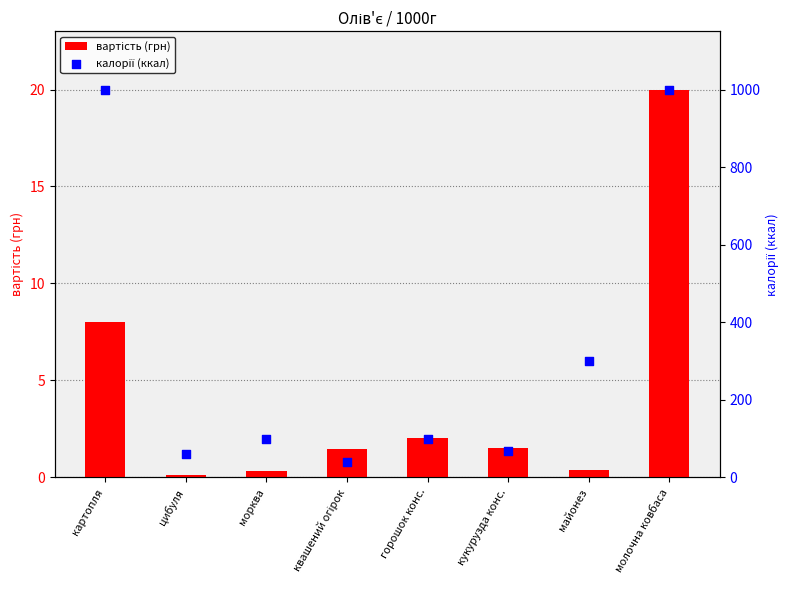

Which series has the widest spread of Y values?

калорії (ккал)